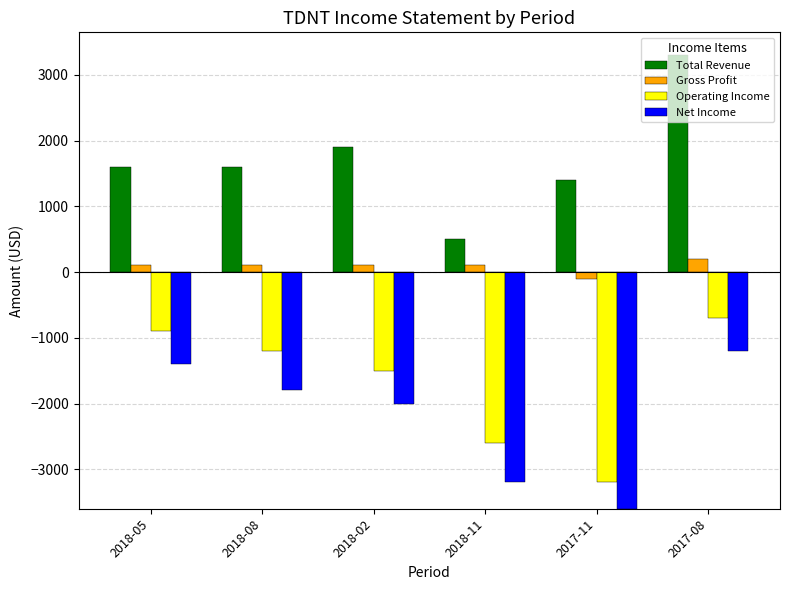

Which series has the largest range (max minus min)?

Total Revenue